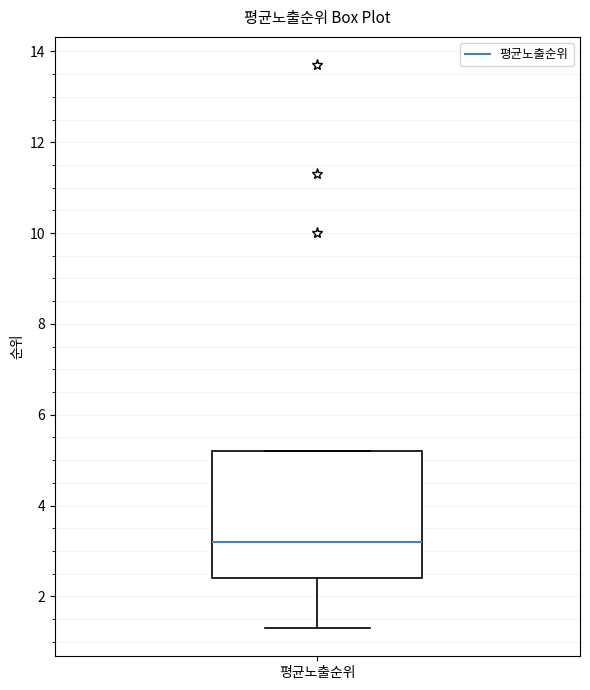

Transcribe this box plot: give where the median line is, the range the box spans, and where the two whiskers end, as read against the y-axis. The values are not printed on the chart, so give them approximately, as read against the axis.

median 3.2, box 2.4 to 5.2, whiskers 1.4 to 5.2